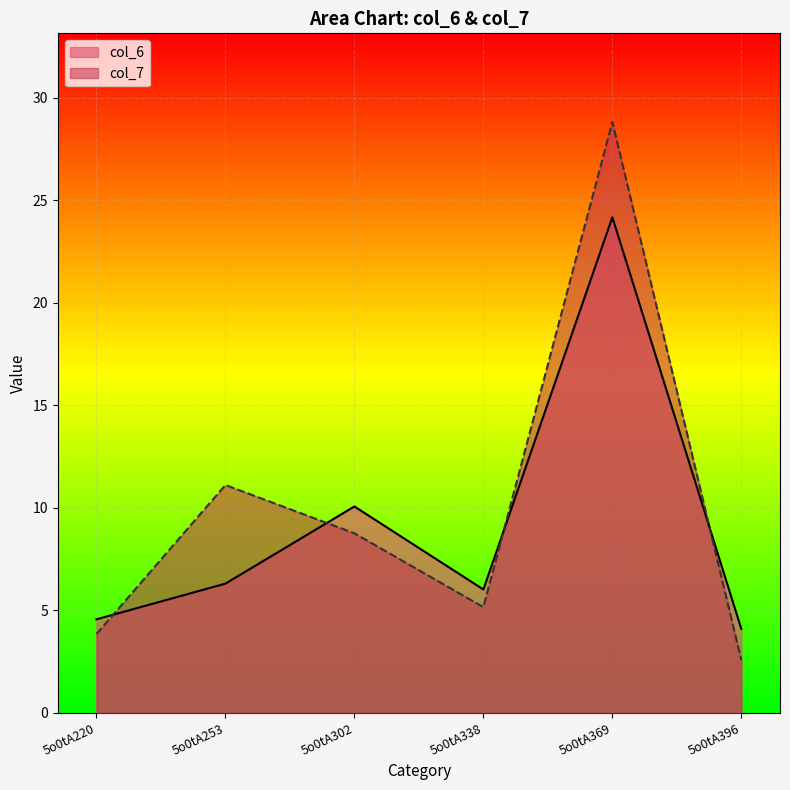

At how many categories does at least one series exceed 16?

1